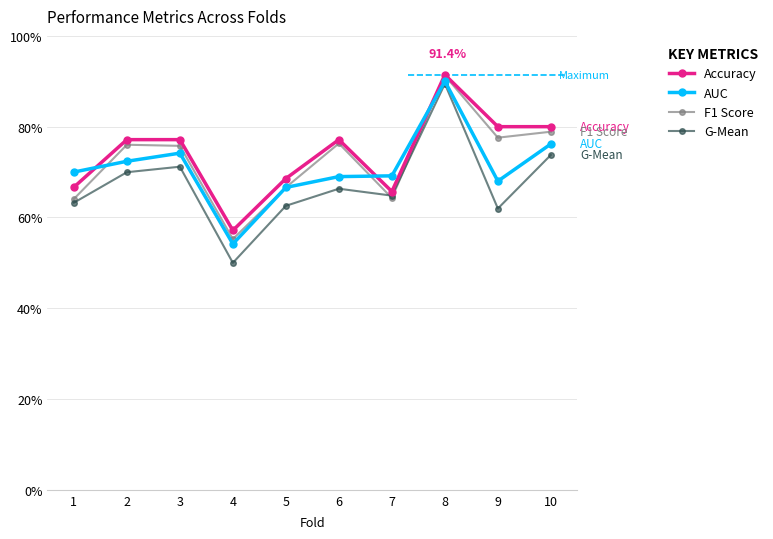

What is the average value of the Accuracy series?

0.7